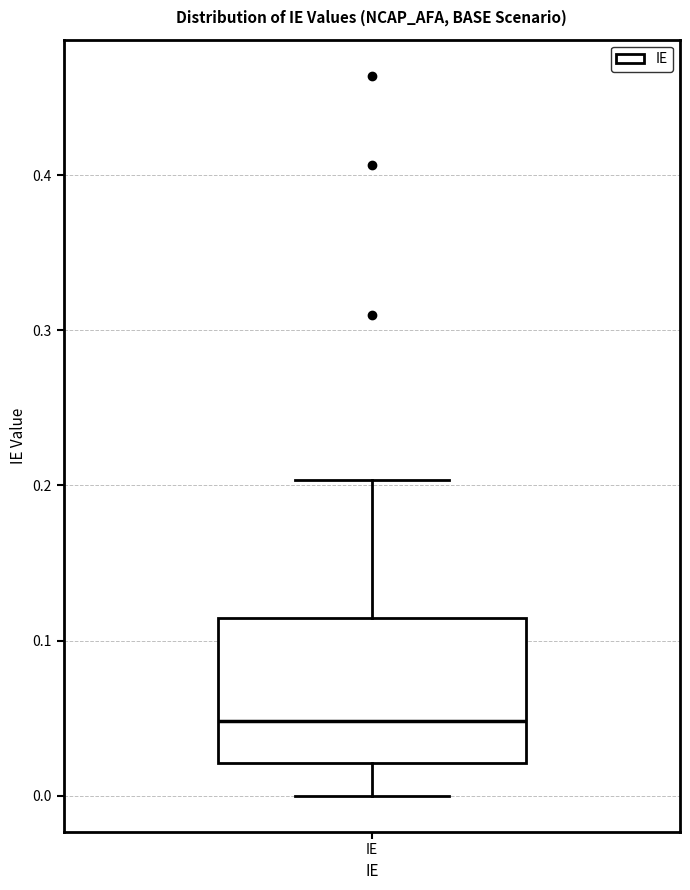

Where is the lower edge of the box for IE on the y-axis? The values are not printed on the chart, so give them approximately, as read against the axis.

0.02